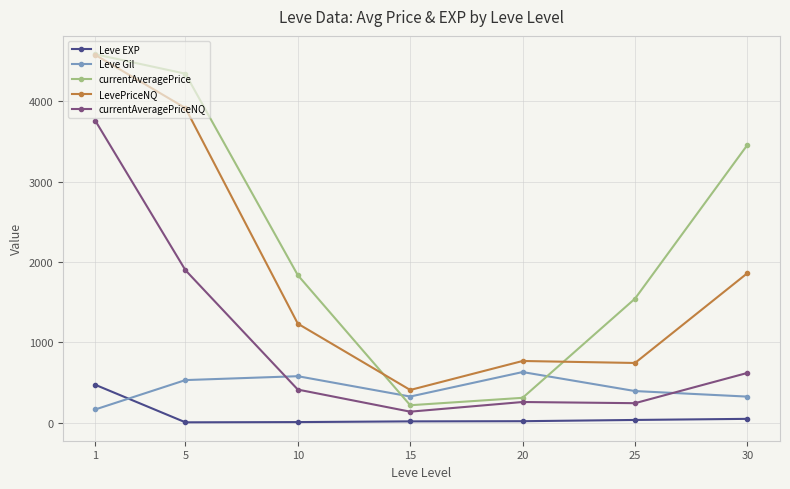

Count the number of categories in the chart.

7